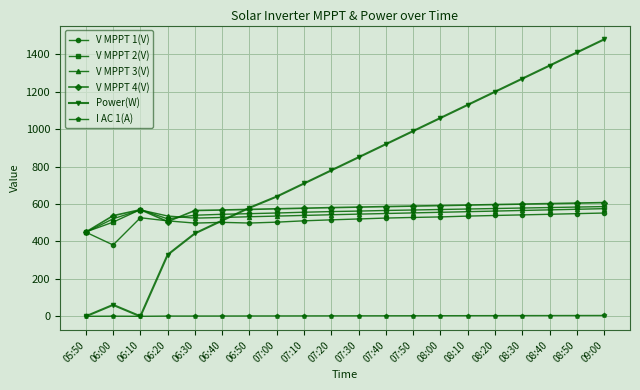

True or false: V MPPT 2(V) and I AC 1(A) cross at least once.

False